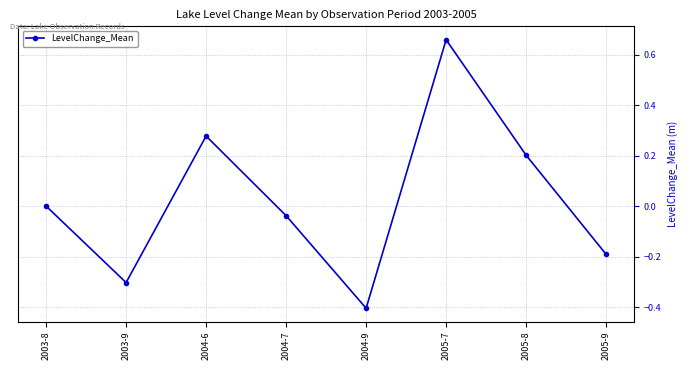

Between 2005-7 and 2003-8, which is larger?

2005-7